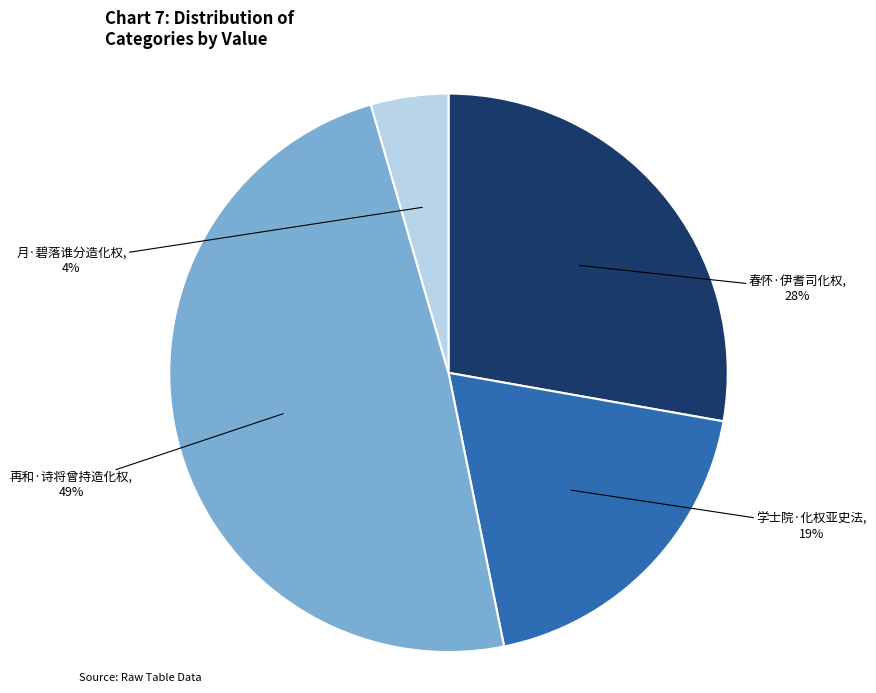

Count the number of slices in the pie.

4